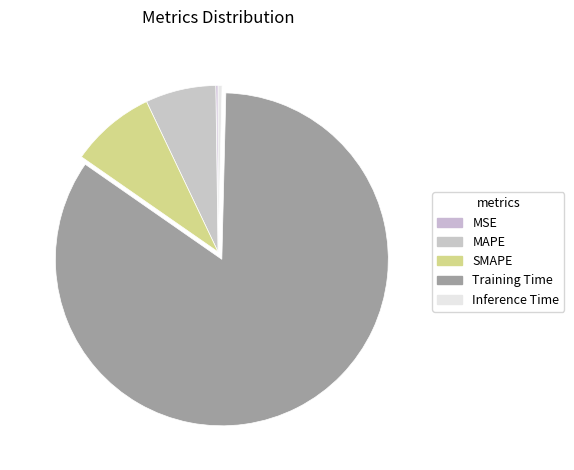

Does MAPE account for over 50% of the chart?

No